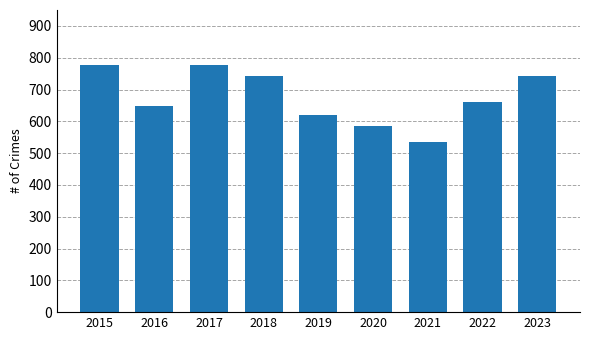

Approximately how many times larger is the value at 2019 compared to 2016?

1.0